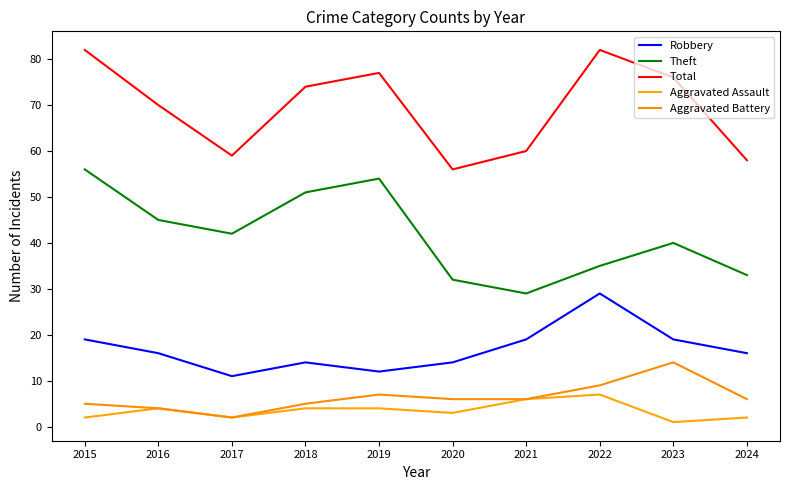

What are all the series names shown in the legend?

Robbery, Theft, Total, Aggravated Assault, Aggravated Battery